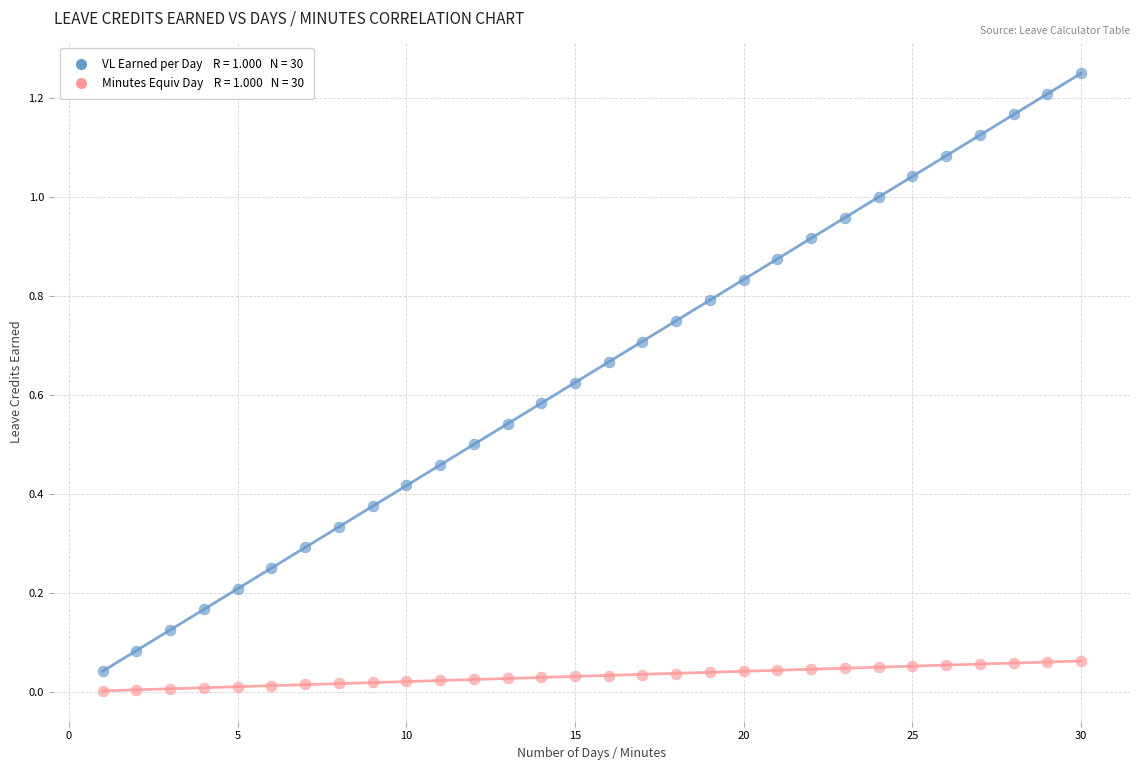

Across all data points, what is the range of X values (max minus min)?

29.0